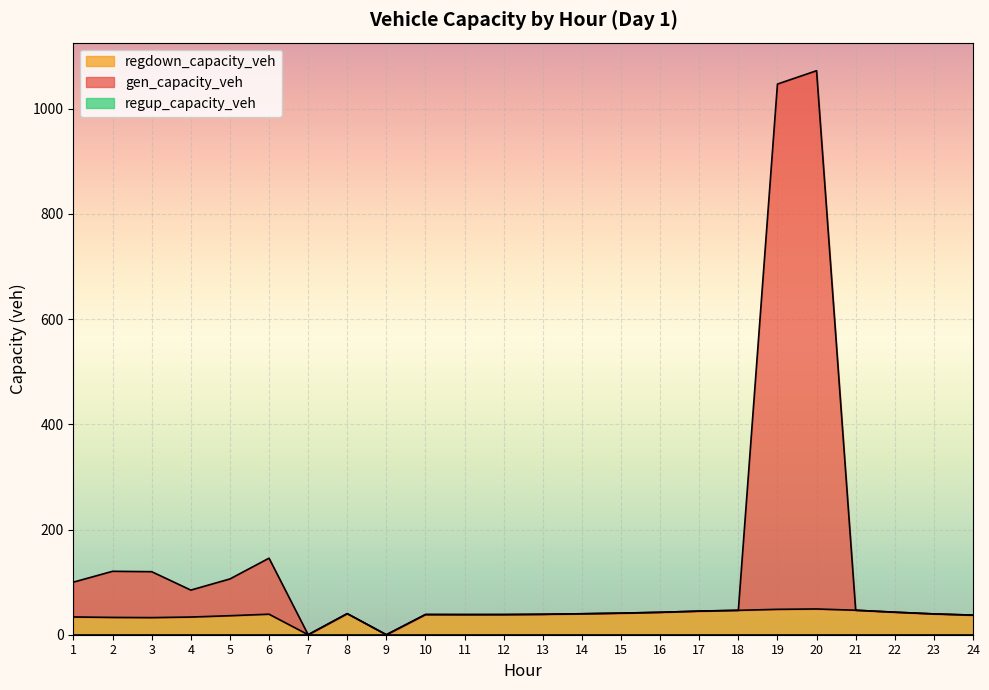

True or false: gen_capacity_veh and regdown_capacity_veh cross at least once.

False